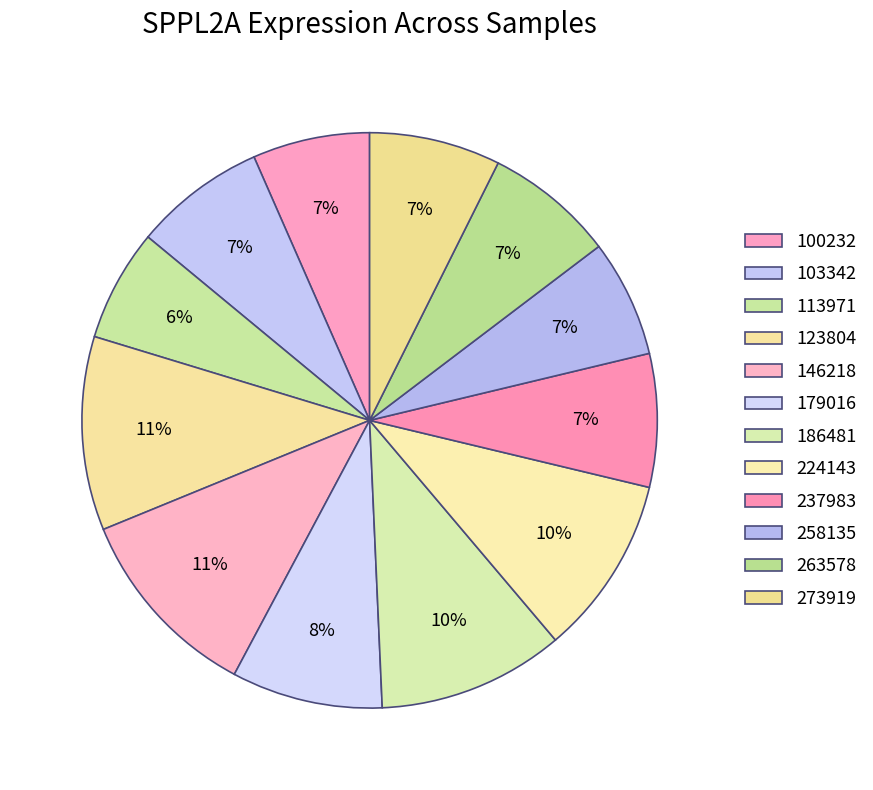

How many slices are in this pie chart?

12